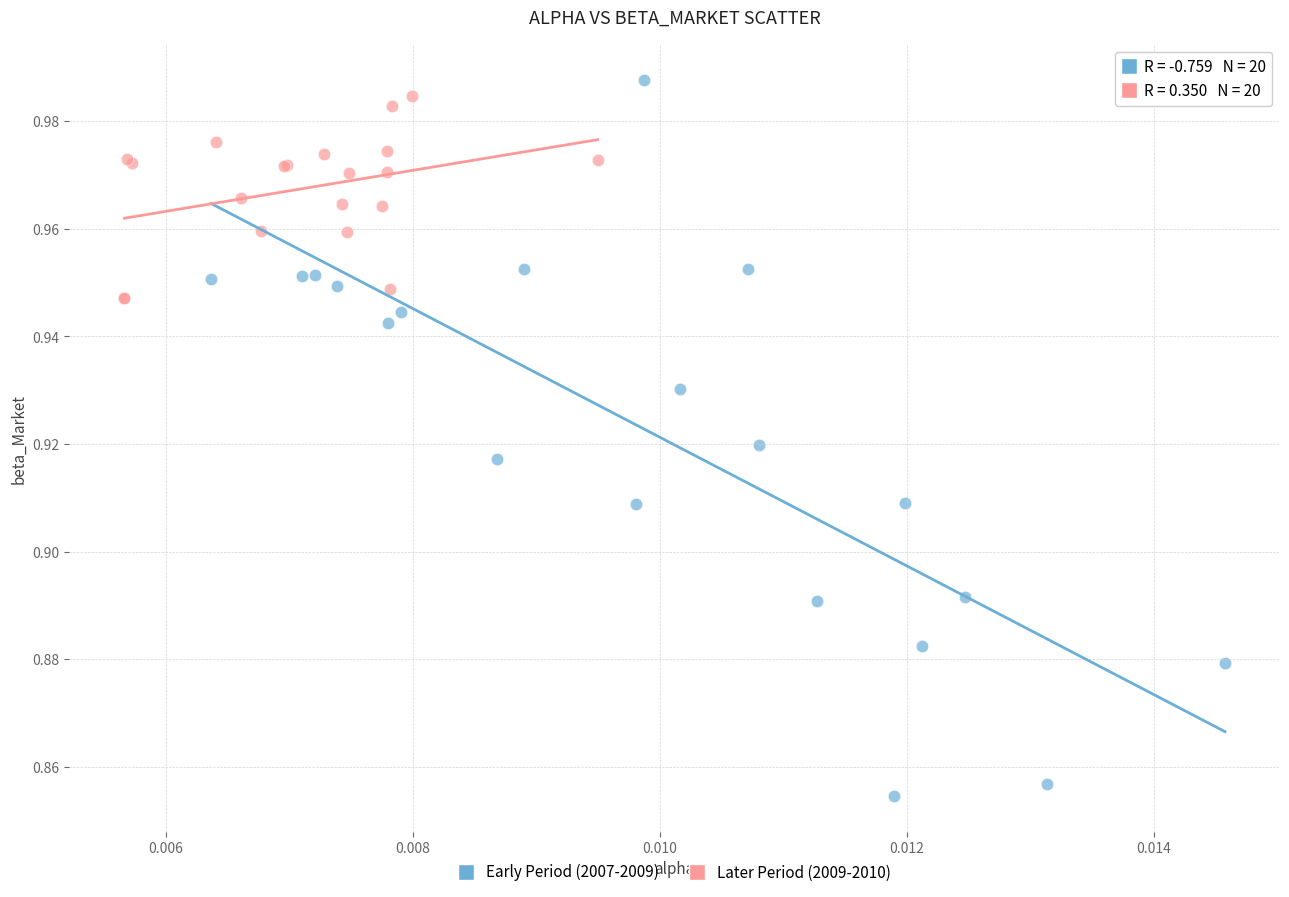

Which series has the largest Y range (max minus min)?

Early Period (2007-2009)